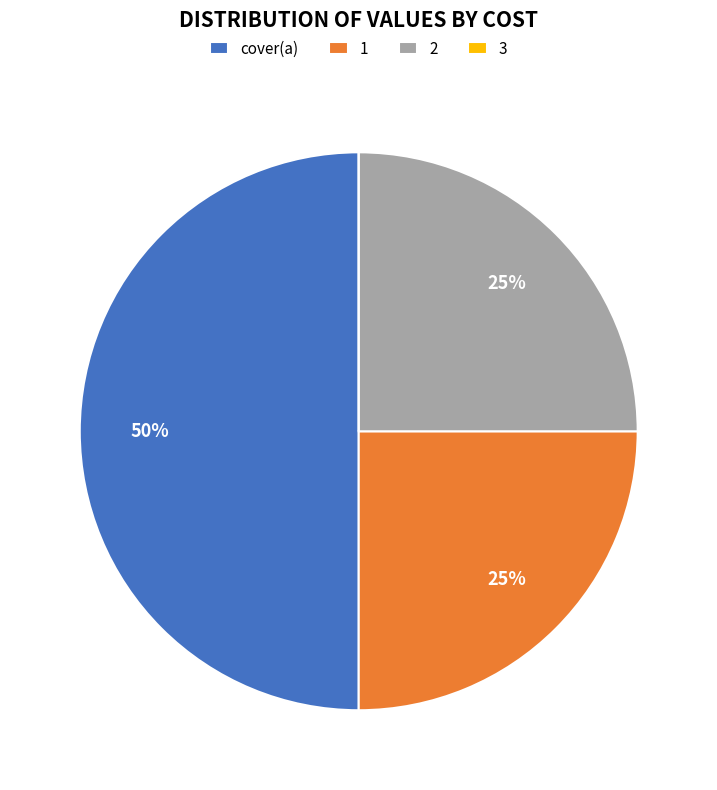

Which category has the biggest portion of the pie?

cover(a)